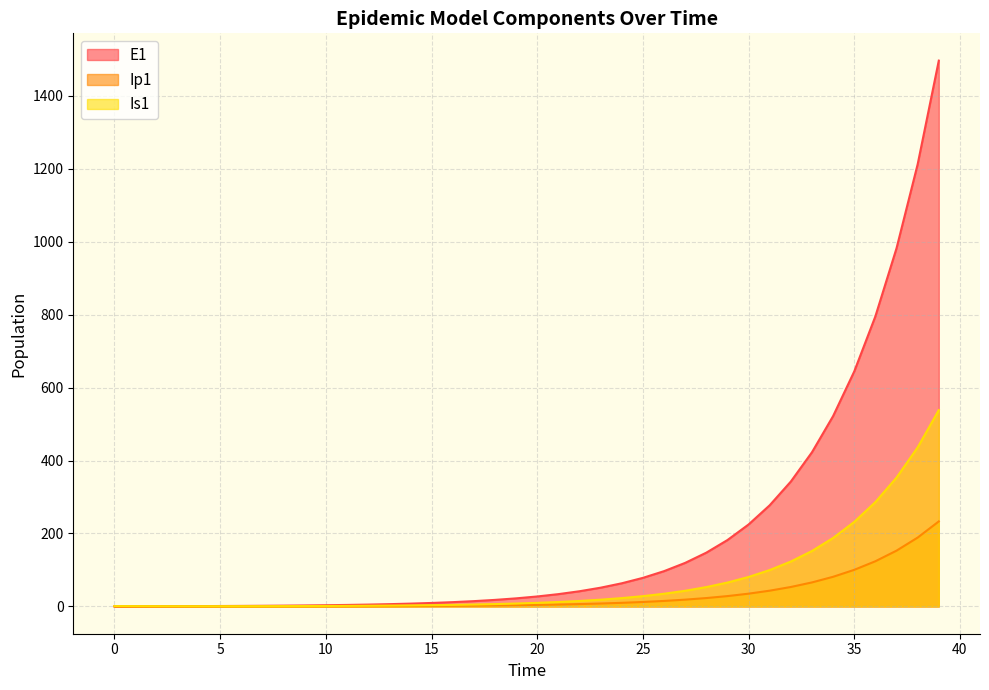

At which category is the sum across all series the highest?

39